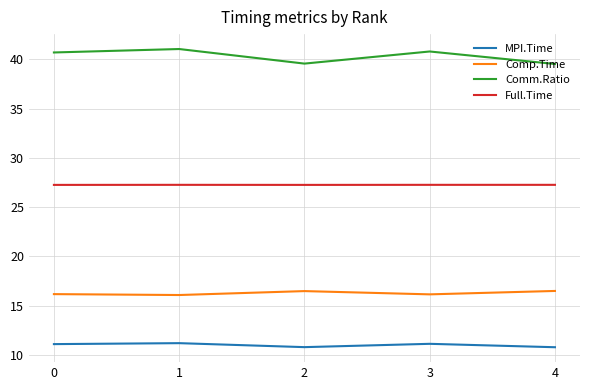

What is the difference between the highest and lowest values at 2?

28.8